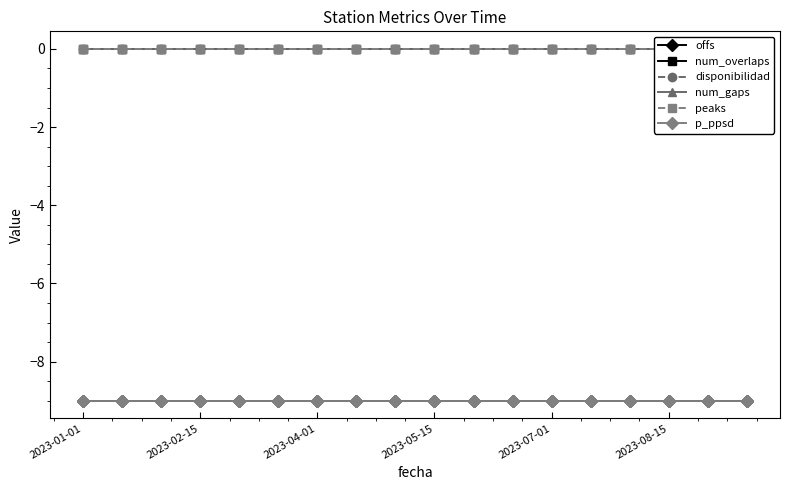

Is the value of num_gaps at 16 greater than the value of disponibilidad at 11?

No